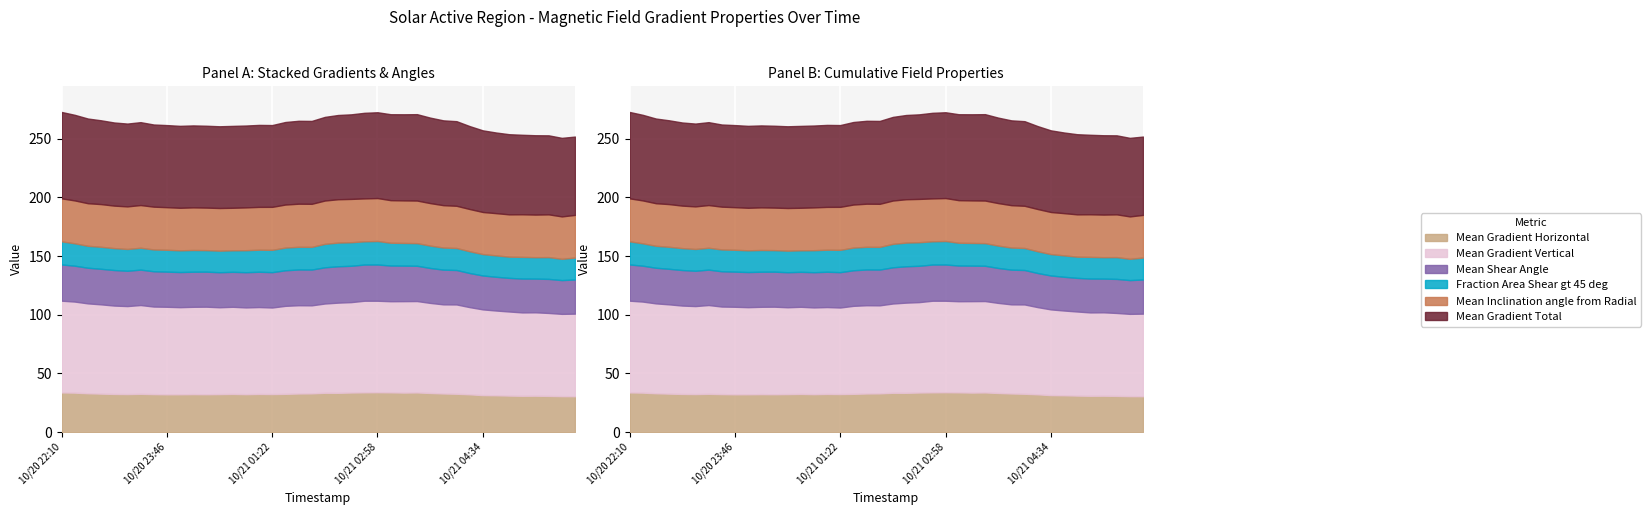

What is the value of the Mean Shear Angle point at the 30th from the left?

29.6